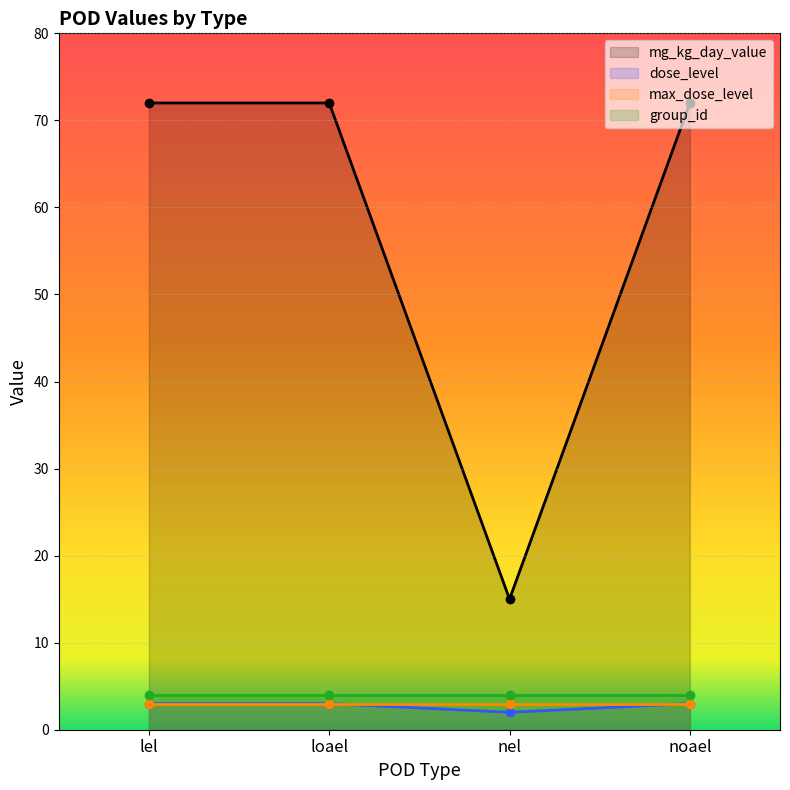

Between nel and noael, which series saw the biggest shift?

mg_kg_day_value